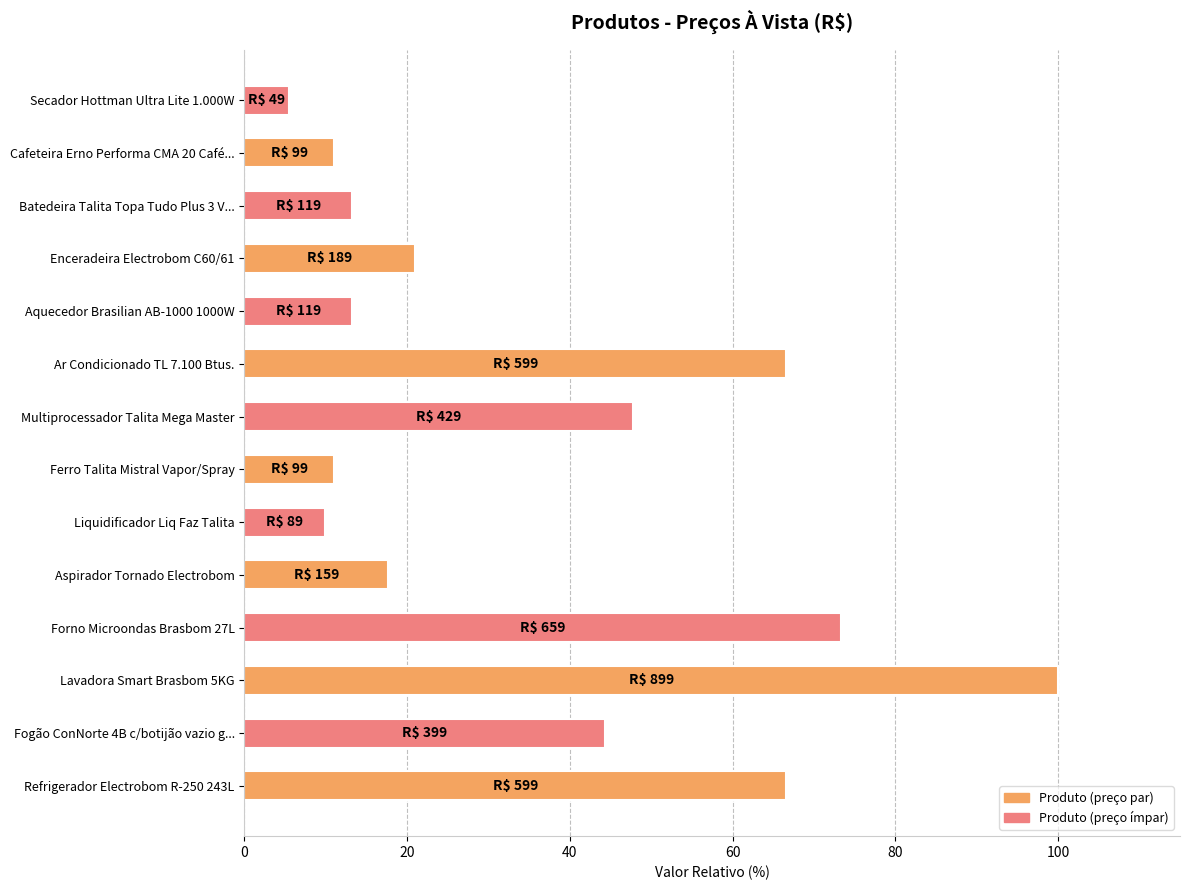

What is the approximate value at Secador Hottman Ultra Lite 1.000W?

5.5